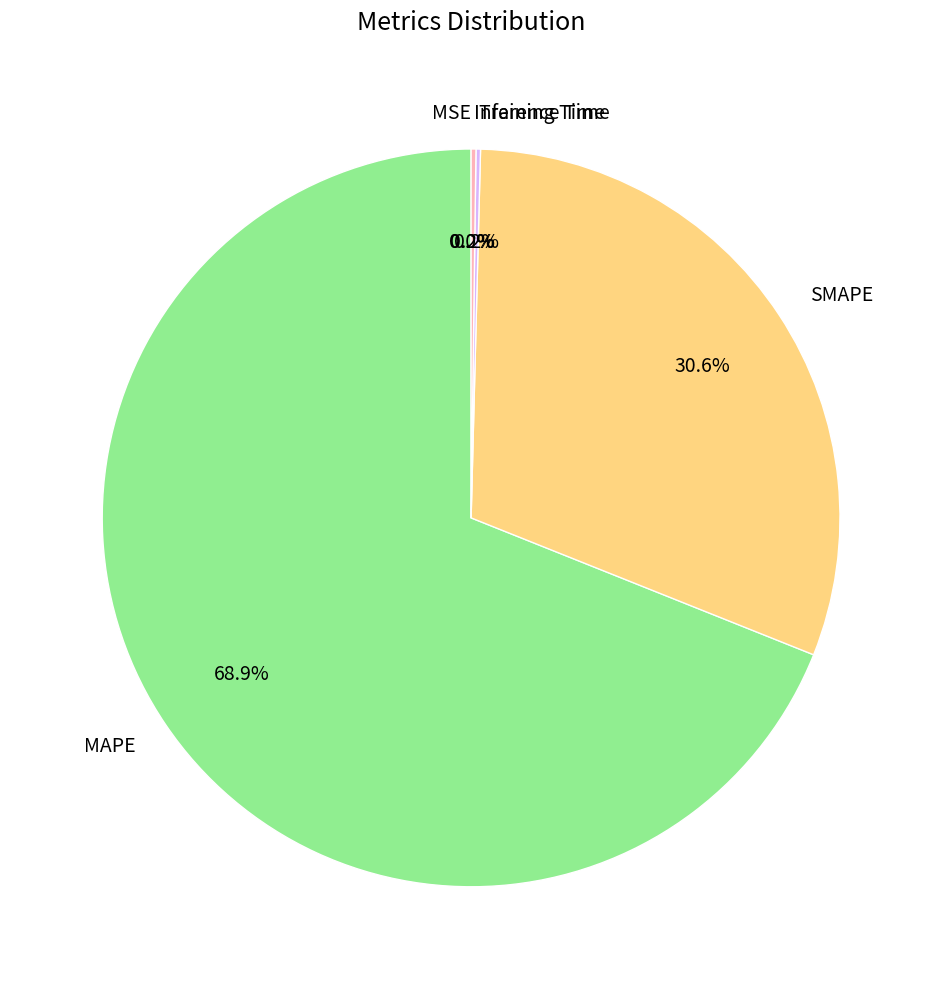

How many segments does this pie chart have?

5